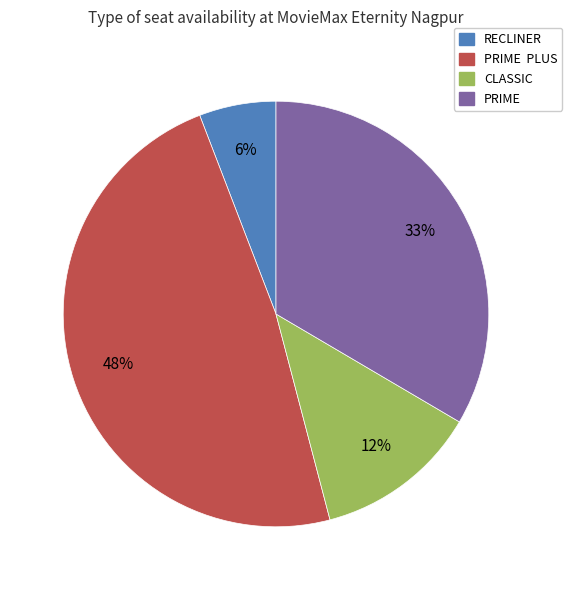

To the nearest percent, what is the average slice percentage?

25%